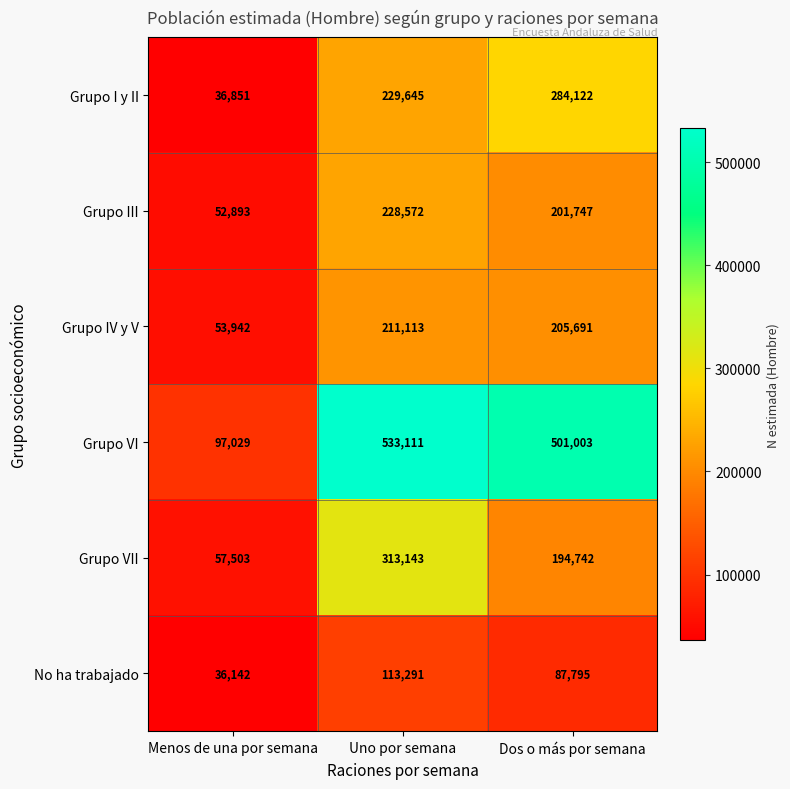

Reading right to left, list all the values displayed in this chart.

Grupo I y II: 284122	229645	36851
Grupo III: 201747	228572	52893
Grupo IV y V: 205691	211113	53942
Grupo VI: 501003	533111	97029
Grupo VII: 194742	313143	57503
No ha trabajado: 87795	113291	36142